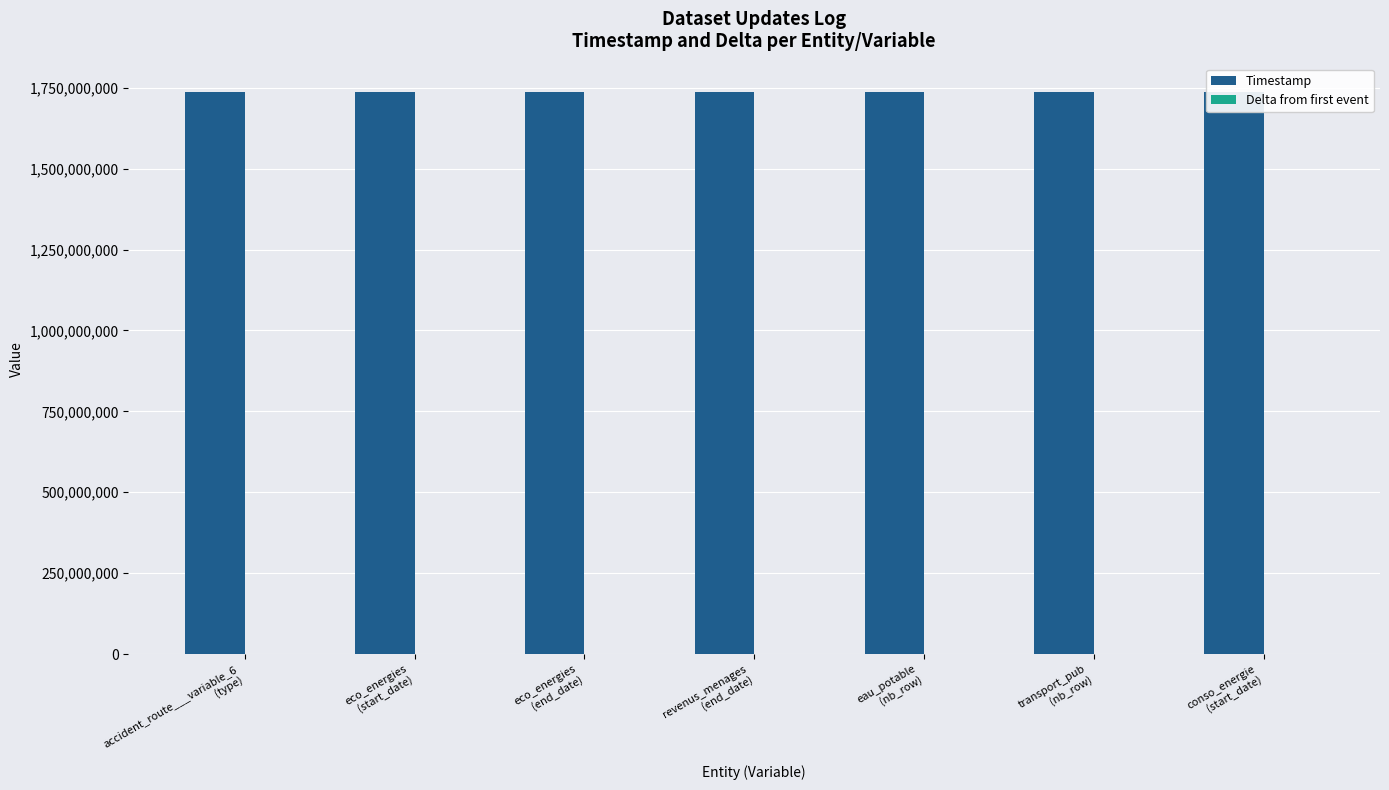

How many categories are shown in the chart?

7